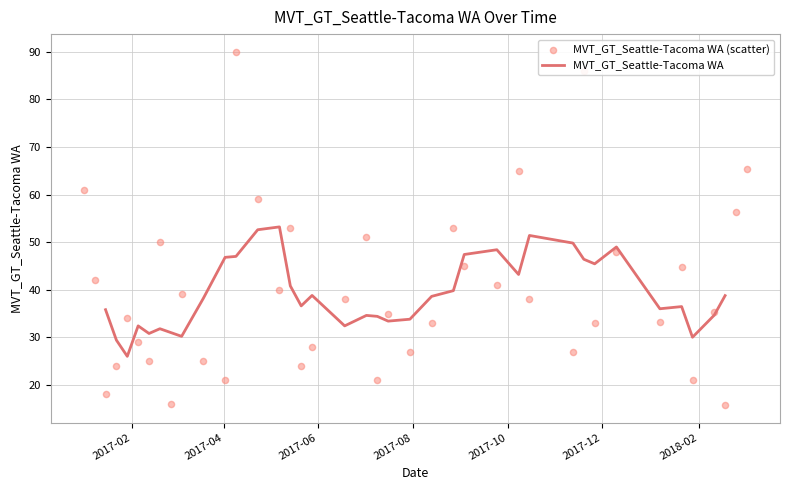

What is the ratio of the value at 2017-10-08 to the value at 2017-10-15?

1.7